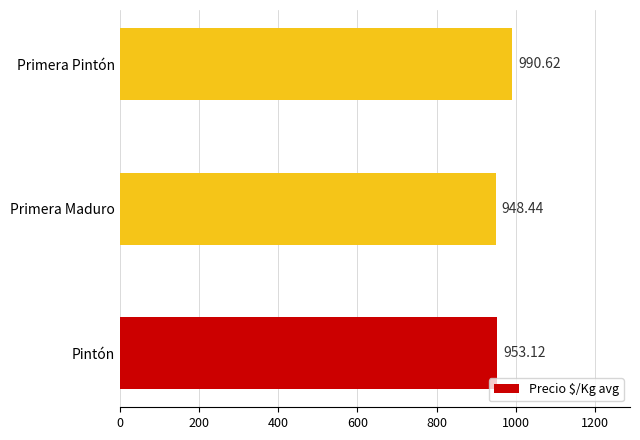

What is the minimum value shown in the chart?

948.4